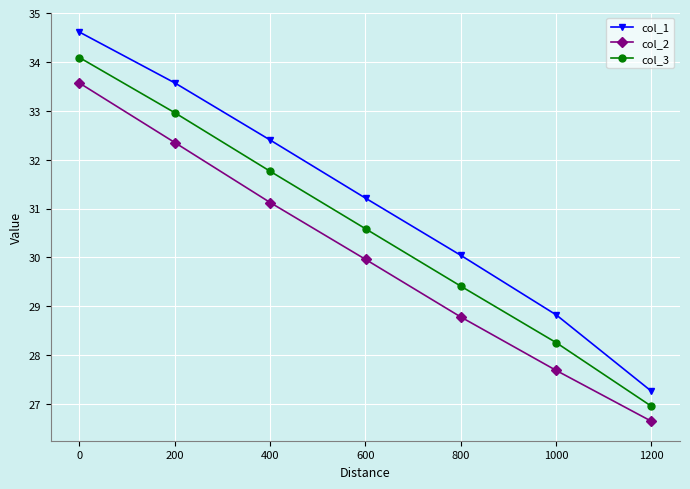

Which series has the largest range (max minus min)?

col_1